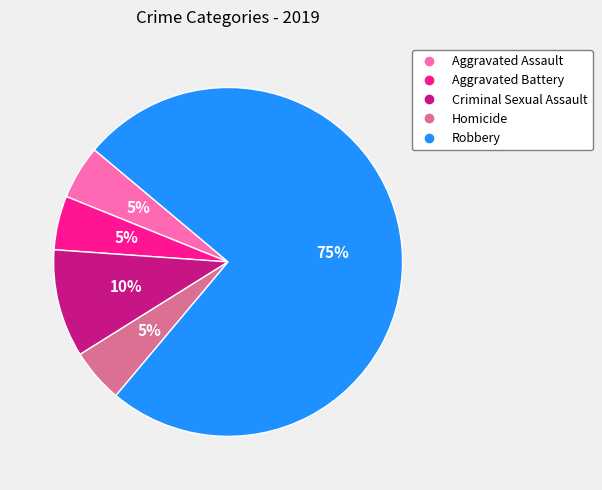

What percentage is the Aggravated Battery slice, to the nearest percent?

5%